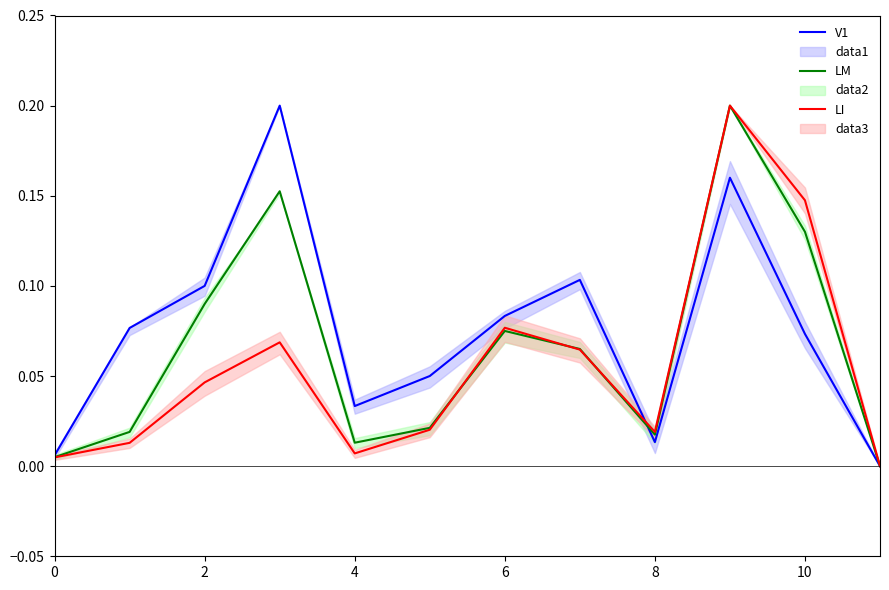

Is it true that LM equals 0.3 at 9?

False